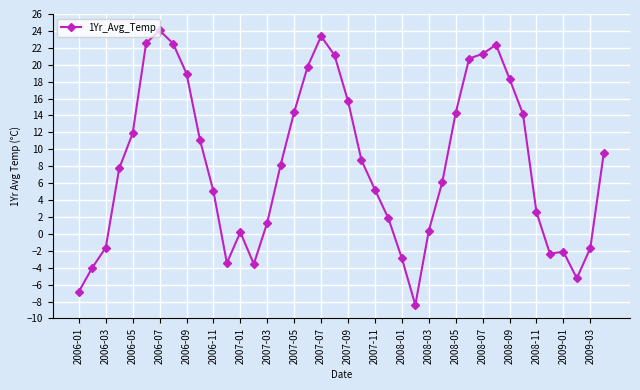

What is the difference between the maximum and minimum values?

32.5